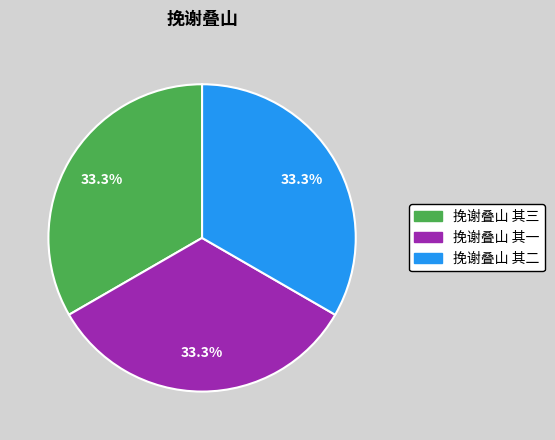

True or false: 挽谢叠山 其三 accounts for 33% of the total.

True